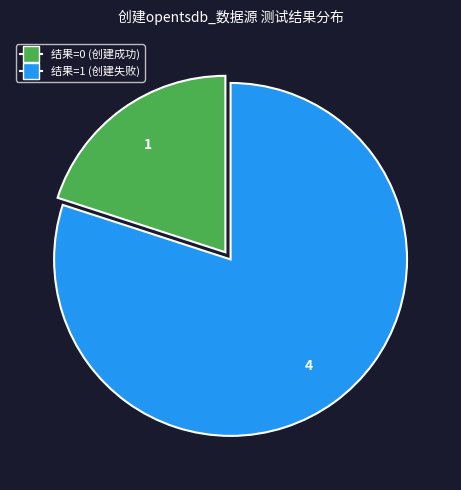

Is there any slice that represents more than half of the pie?

Yes